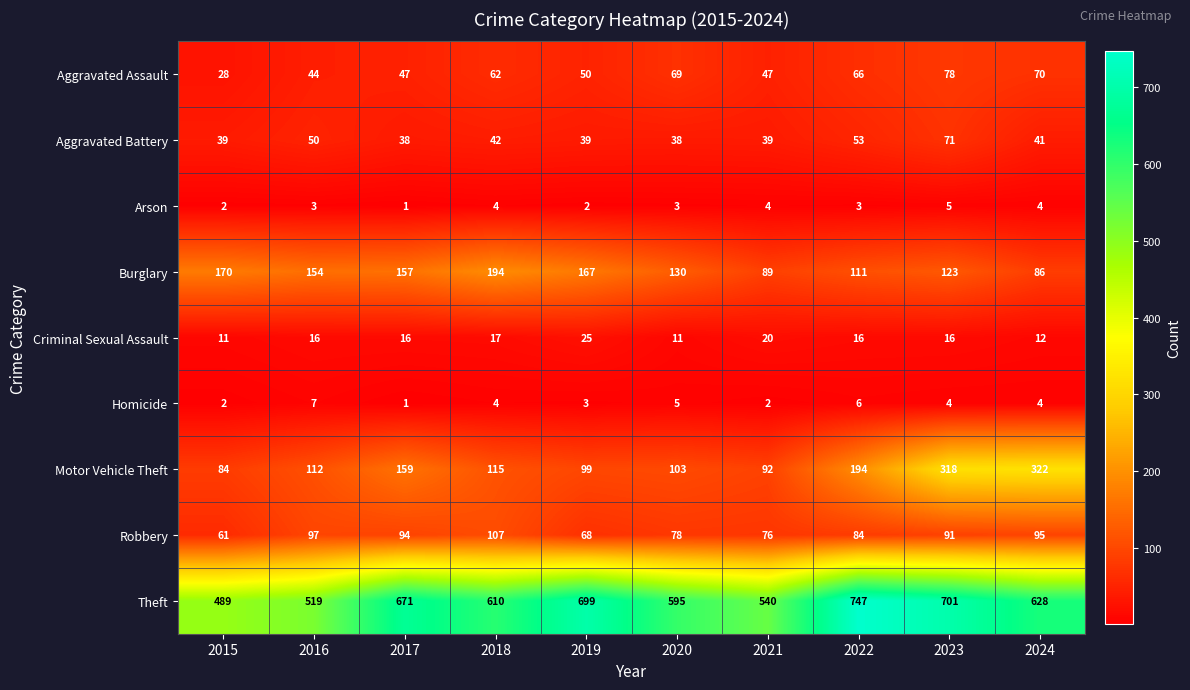

Which category has the highest value in the Burglary series?

2018